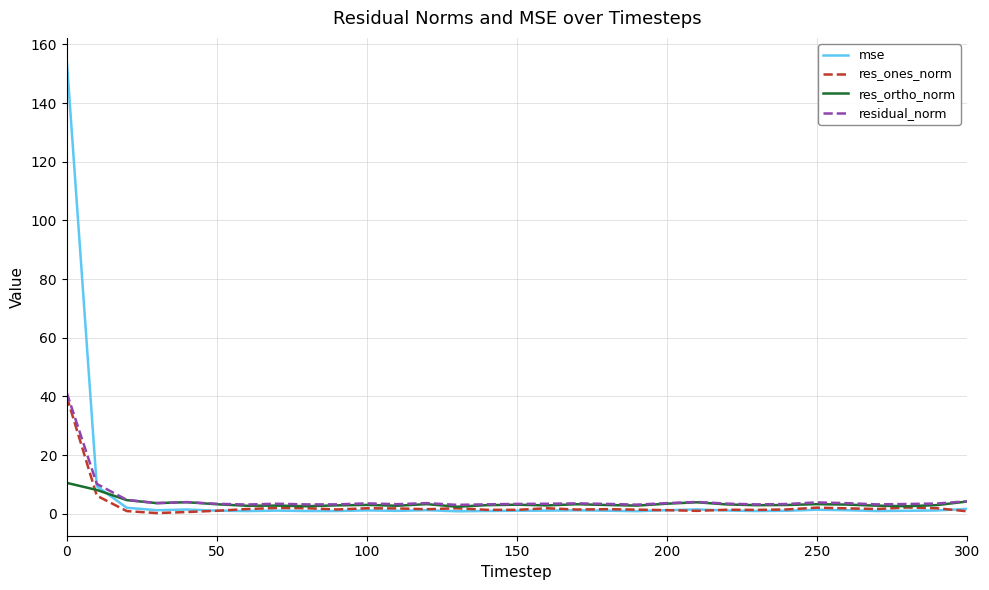

Which series has the widest spread of values?

mse